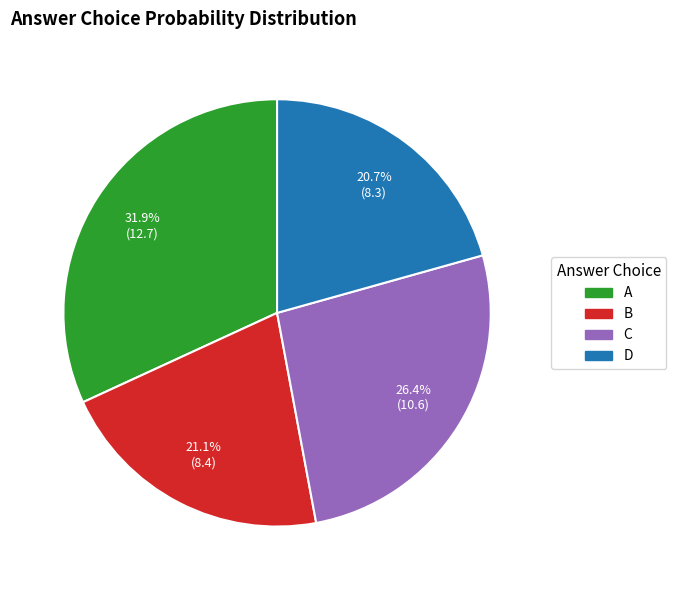

What is the ratio of the value at A to the value at B?

1.5